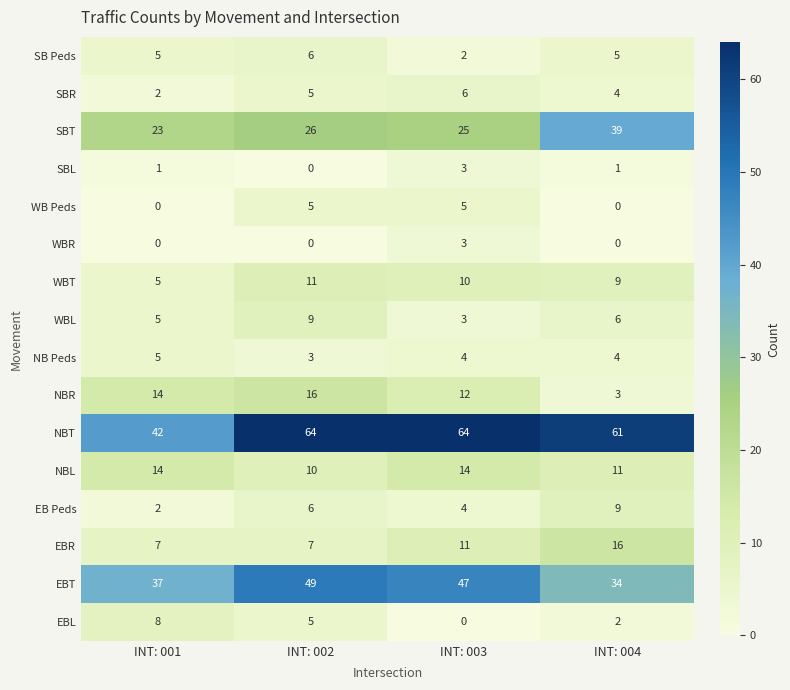

The value of WBL at INT: 001 is 5. True or false?

True